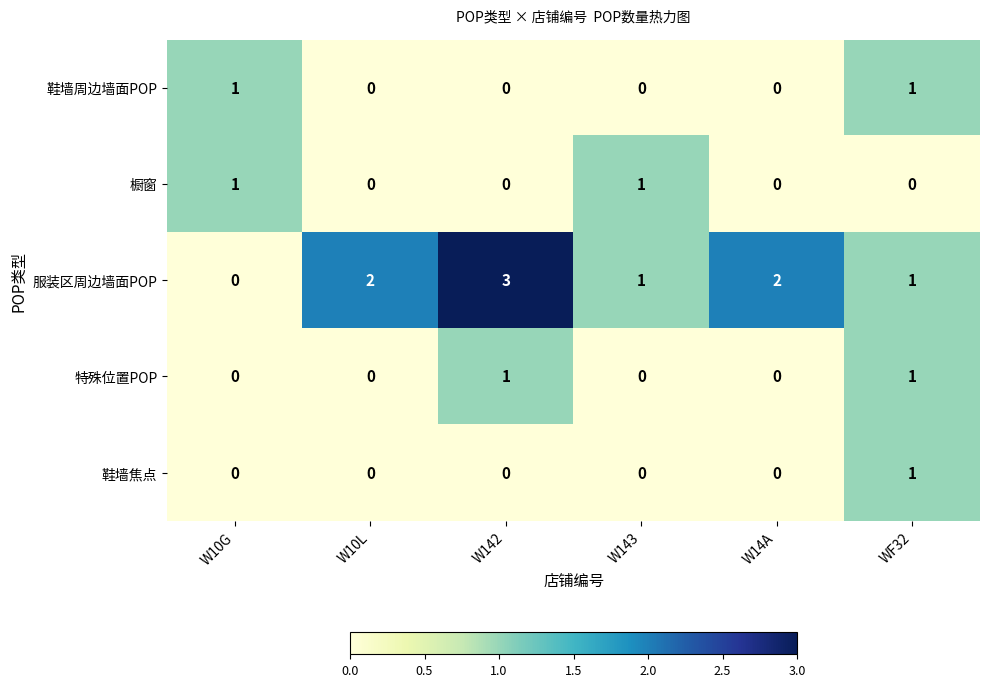

What is the maximum value shown in the chart?

3